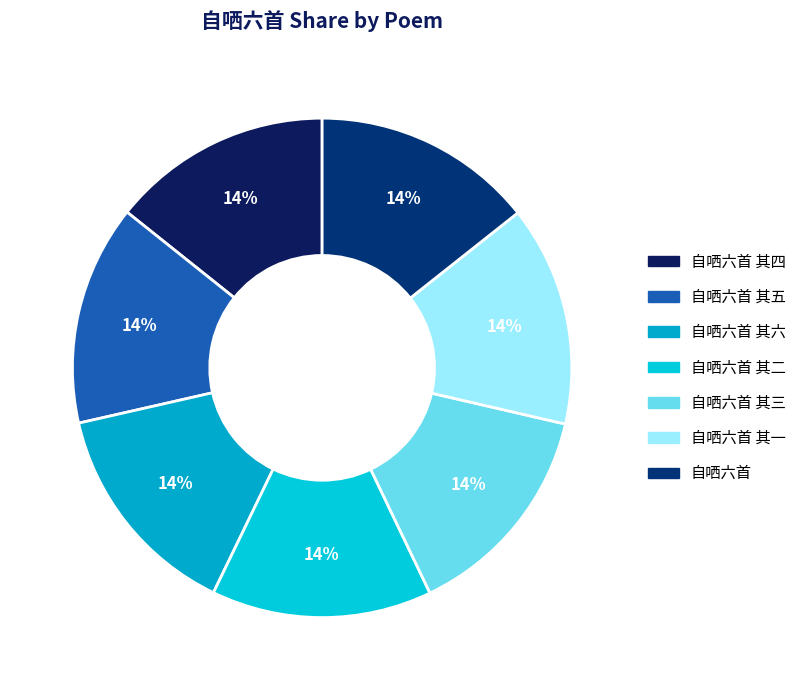

Is there a majority slice in this chart?

No